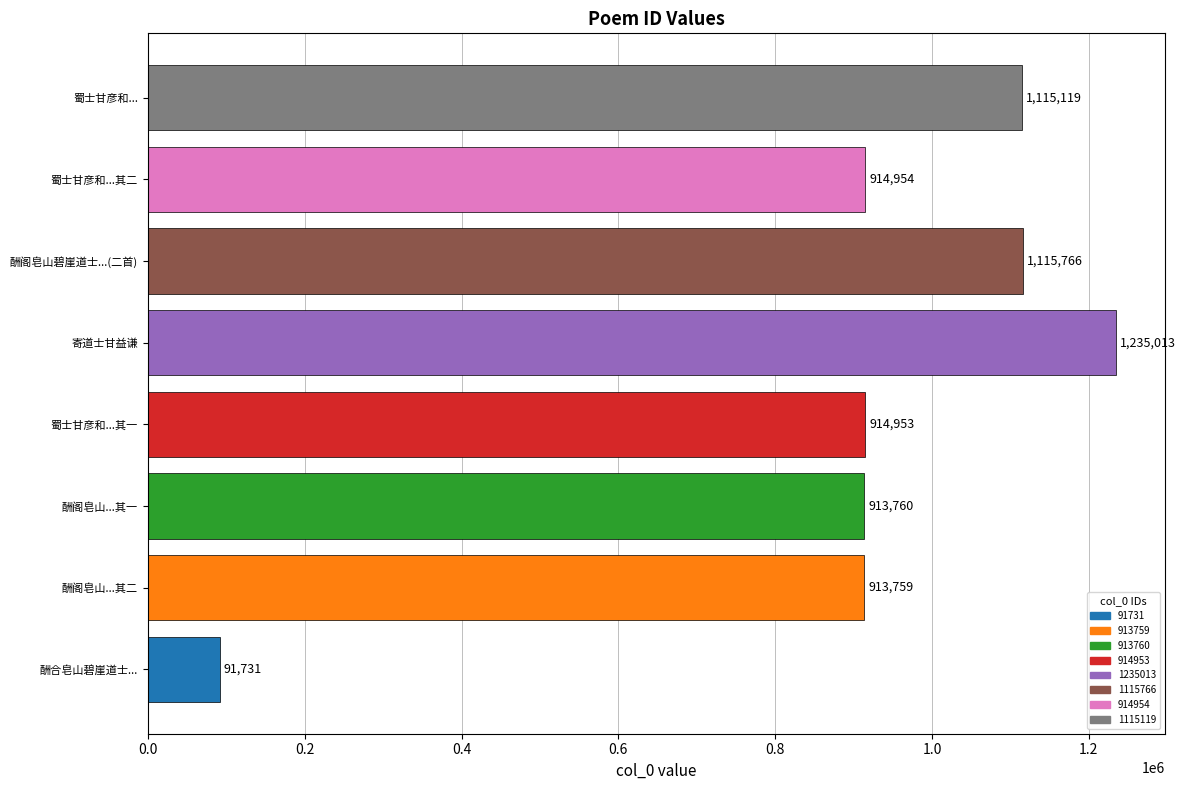

Reading bottom to top, transcribe all the data shown in this chart.

91731	913759	913760	914953	1235013	1115766	914954	1115119